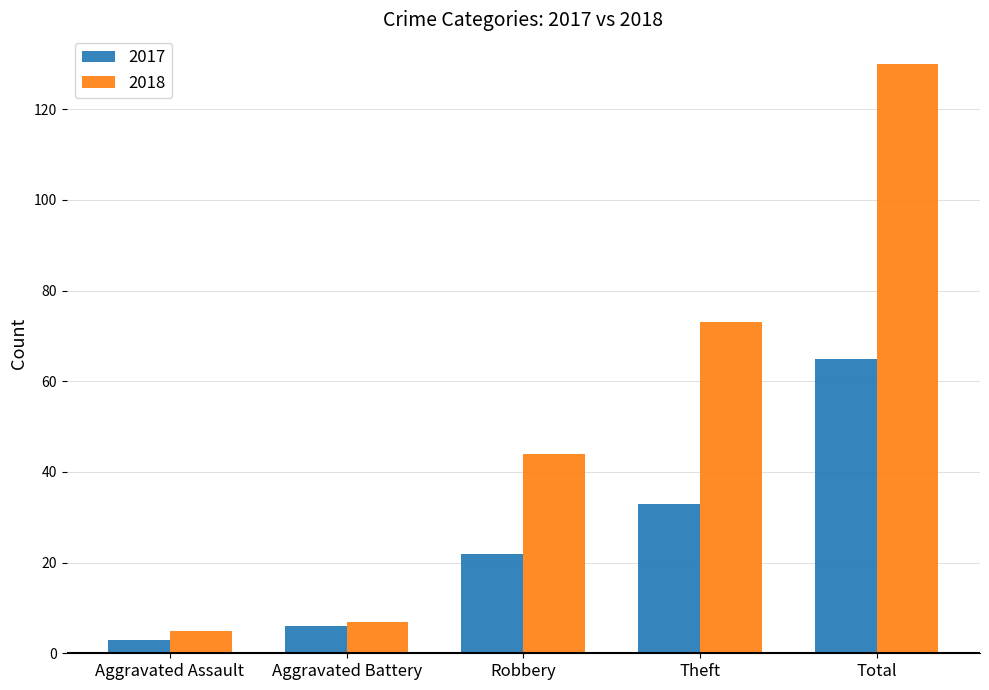

What is the value of the 2017 bar at the 3rd from the left?

22